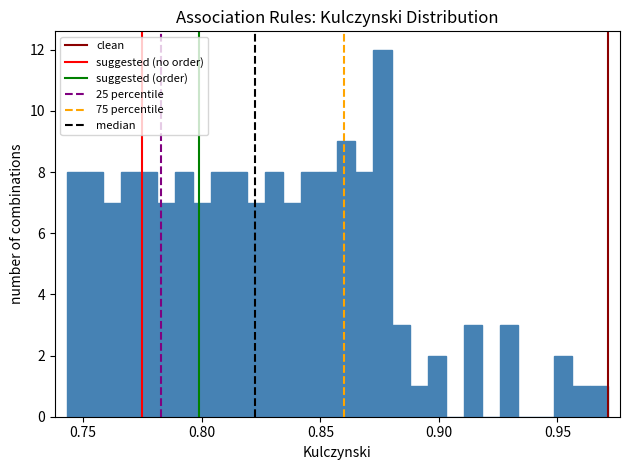

Around what value on the x-axis is the tallest bar? Give the approximate position of its centre, as read against the axis.

0.875